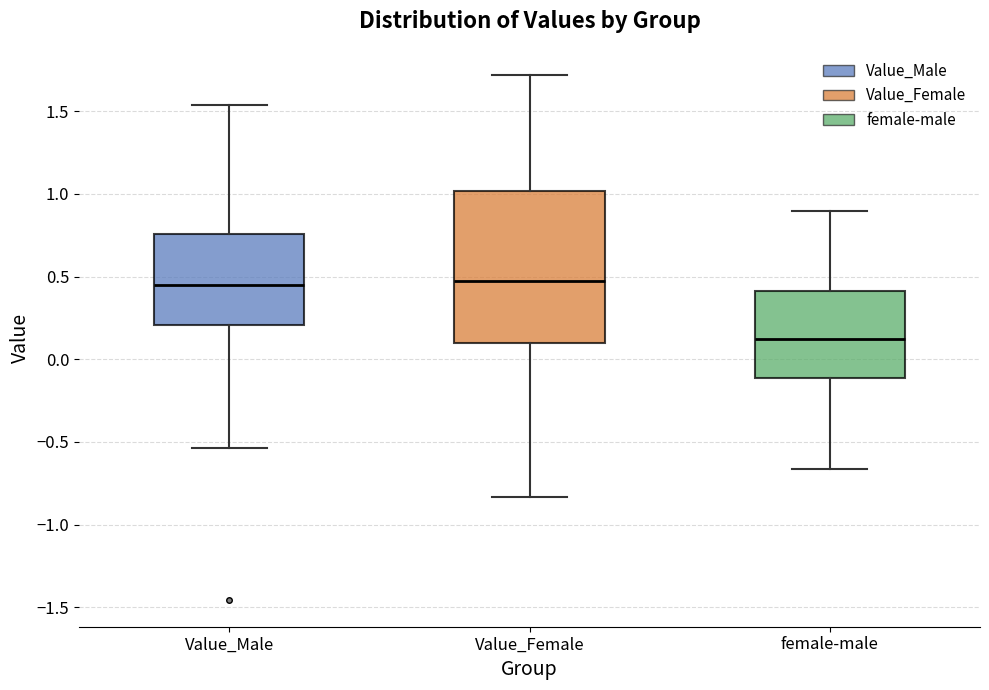

Comparing the boxes themselves (not the whiskers), which one is the tallest?

Value_Female